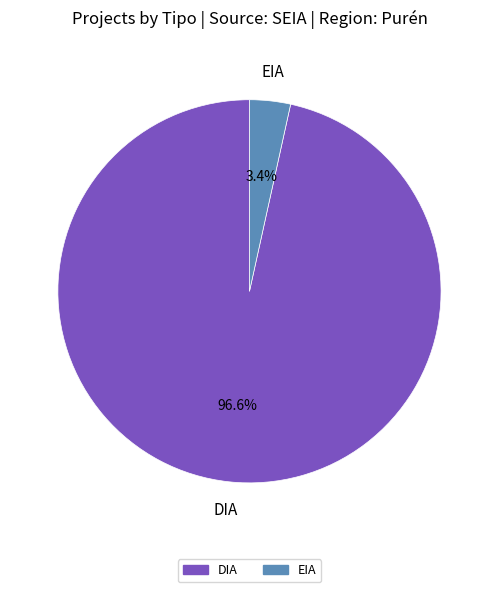

Is it true that EIA is 3% of the pie?

True